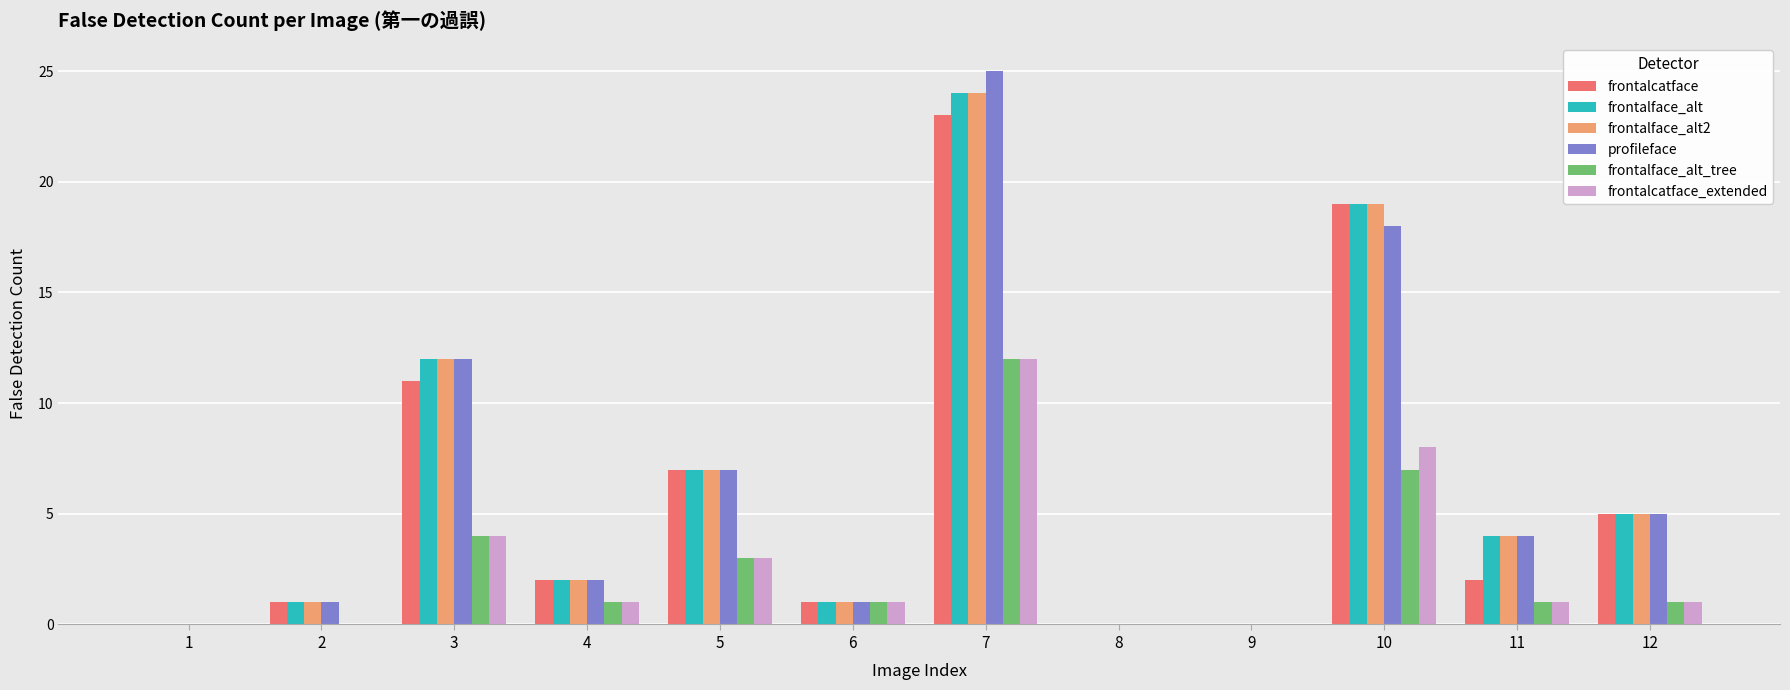

True or false: frontalface_alt_tree has a value of 1 at 3.

False